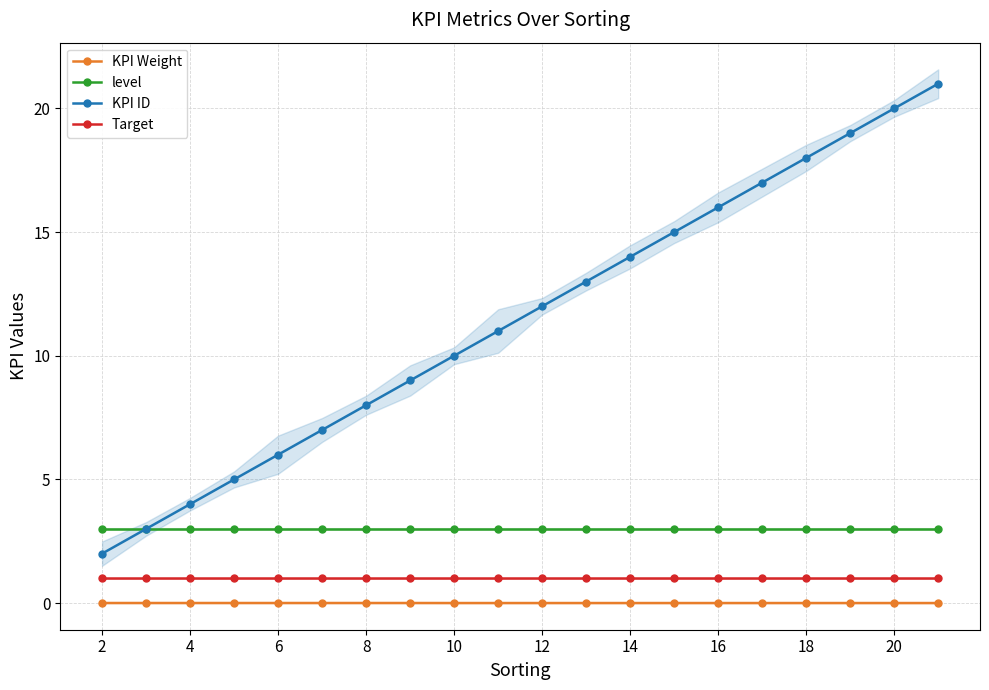

Is the value of KPI ID at 20 greater than the value of Target at 18?

Yes